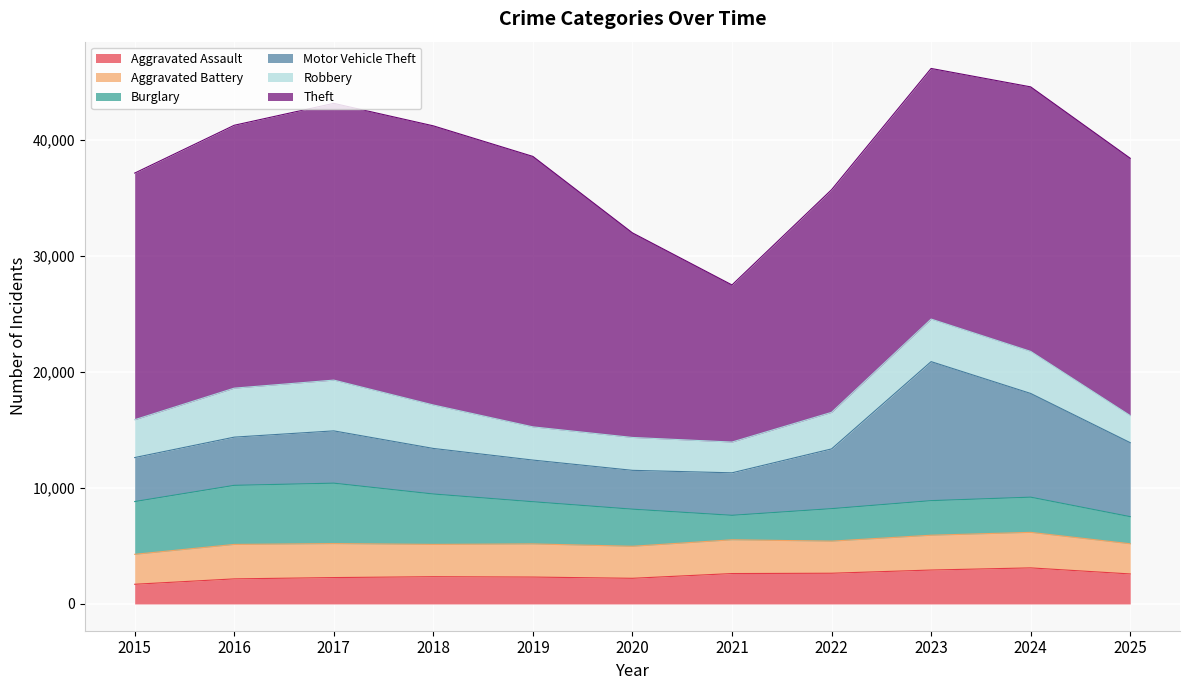

What is the minimum value shown in the chart?

1695